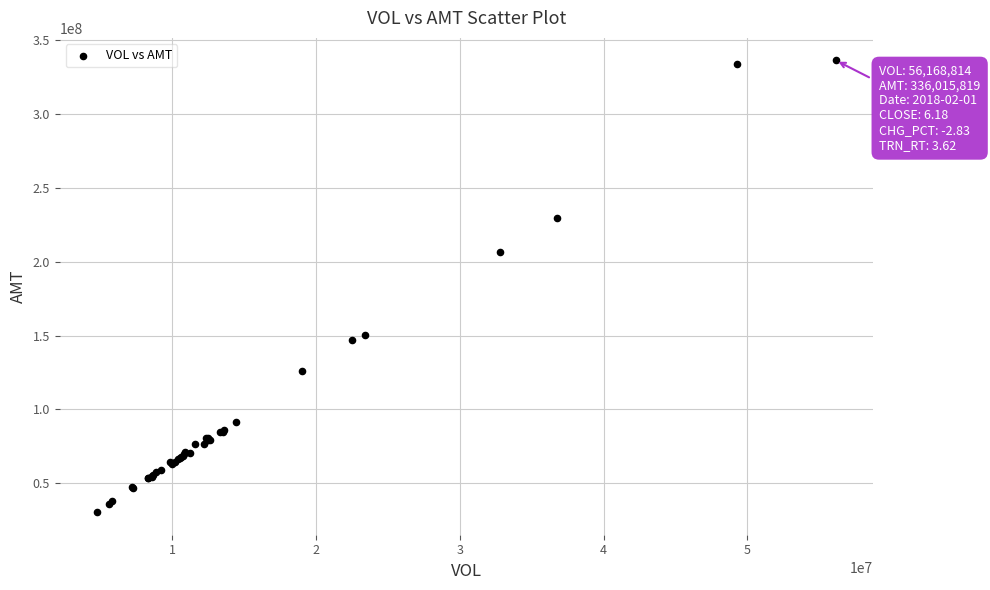

What Y value in the scatter plot is closest to 183281096?

206326583.6